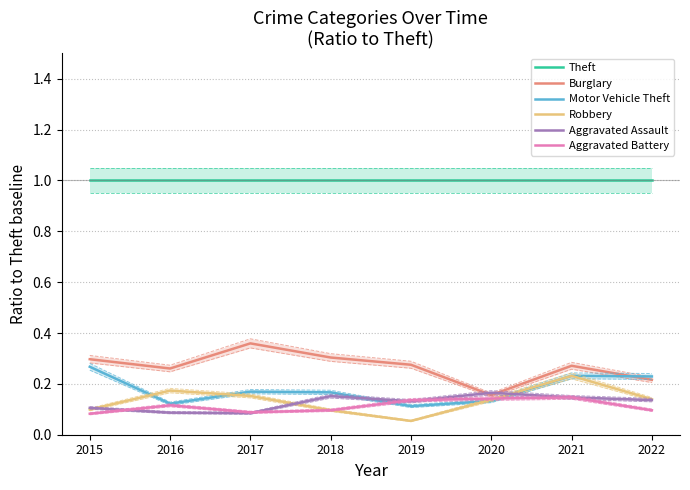

How many intersections are there between Motor Vehicle Theft and Aggravated Battery?

2